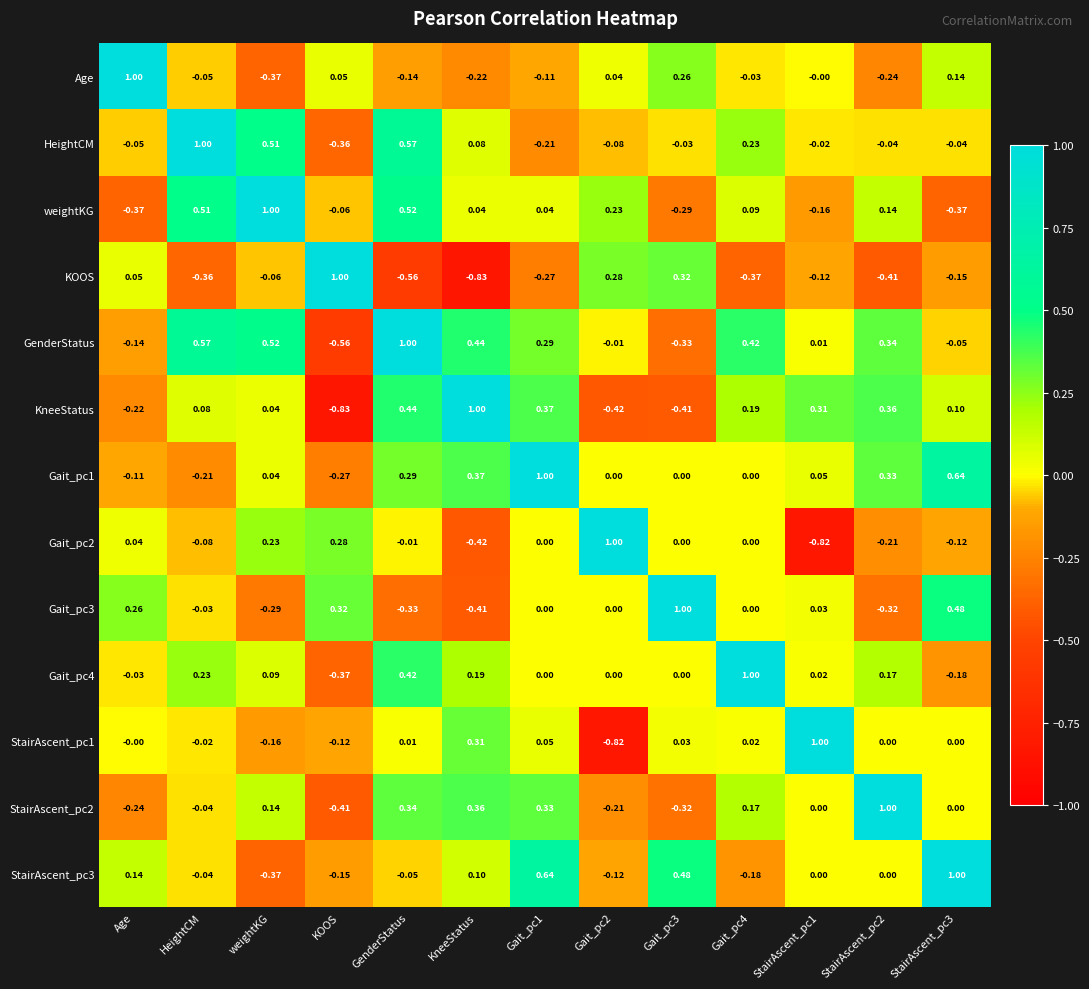

What is the difference between the highest and lowest values at Gait_pc1?

1.3